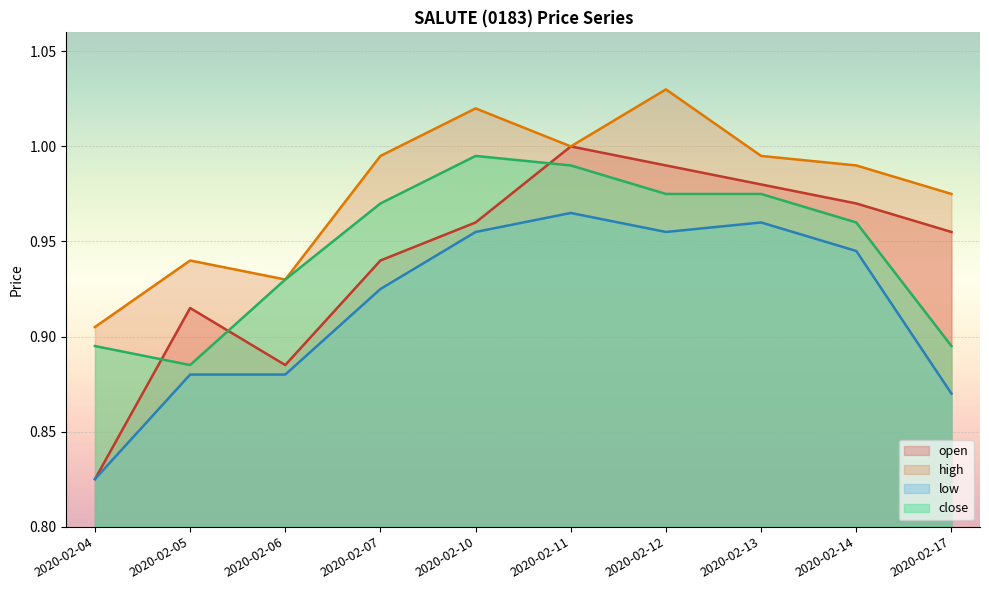

True or false: low and high intersect in this chart.

False